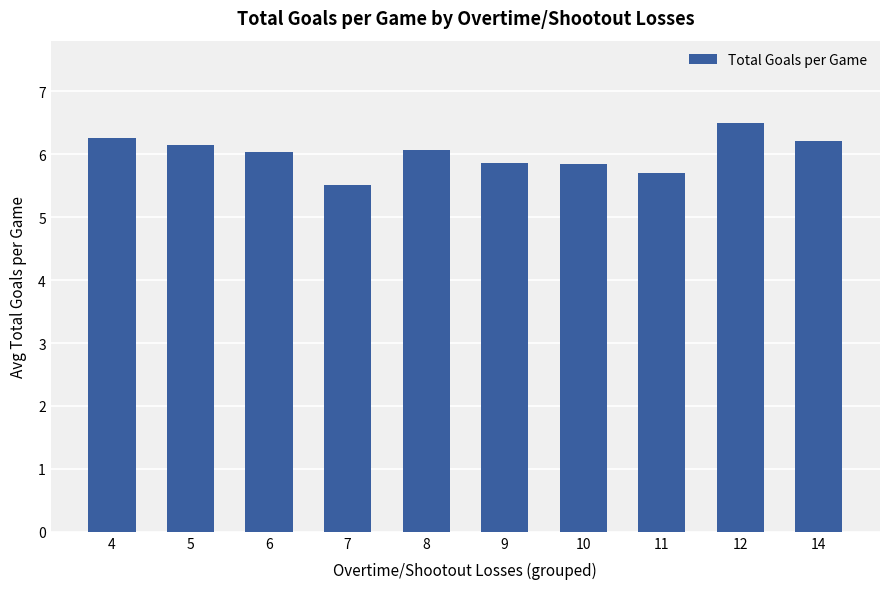

What is the sum of the values at 10 and 4?

12.1